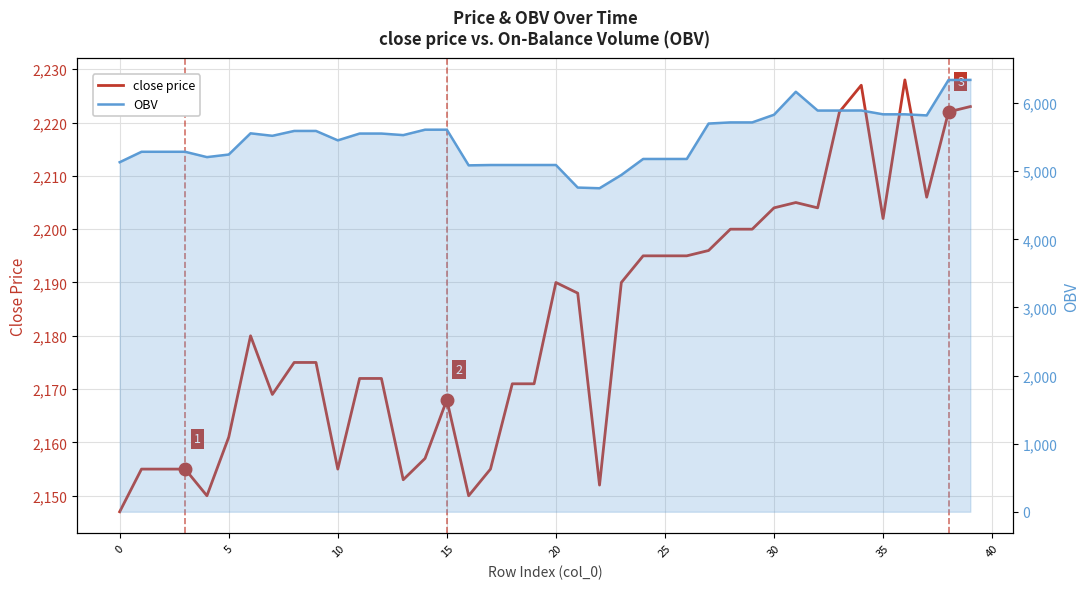

True or false: OBV and close price cross at least once.

False